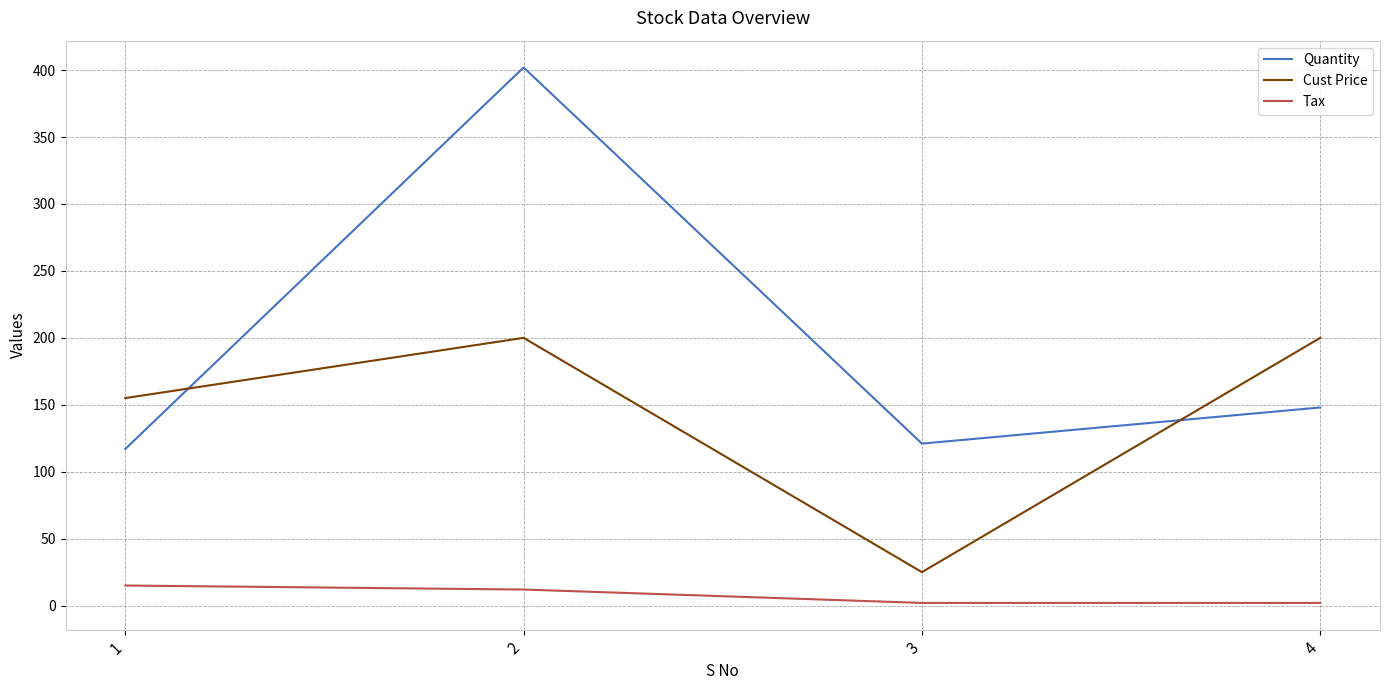

At which label is Quantity closest to 259?

4